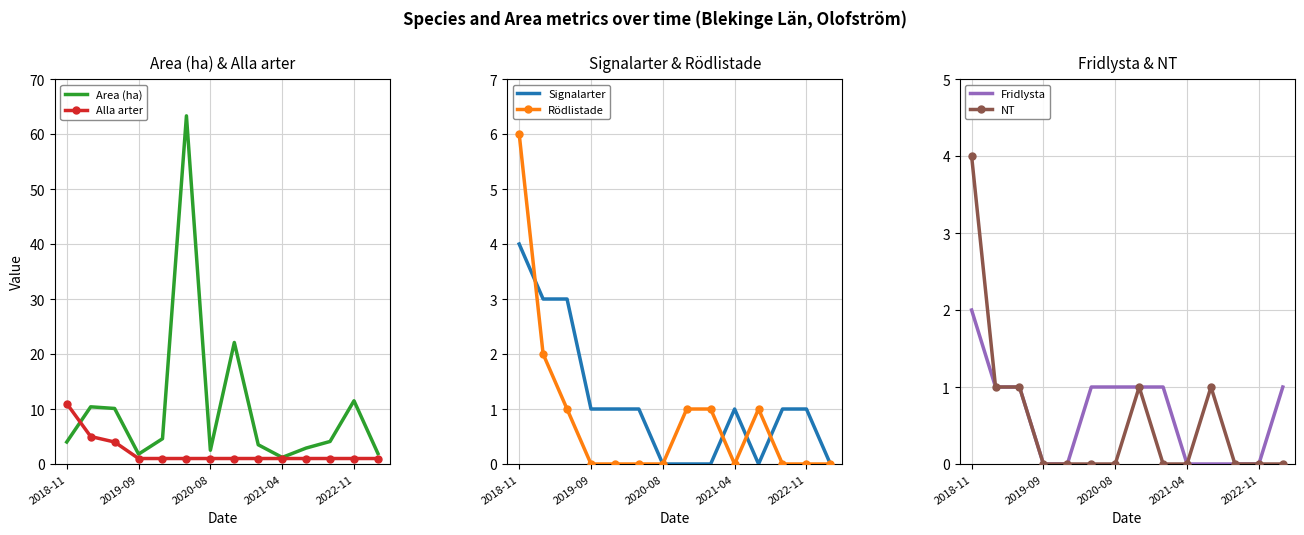

Count the Fridlysta values in the range 0 to 1.

13